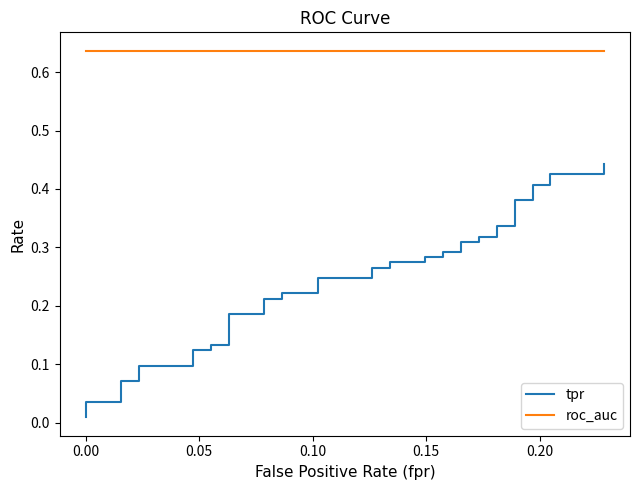

True or false: tpr and roc_auc cross at least once.

False